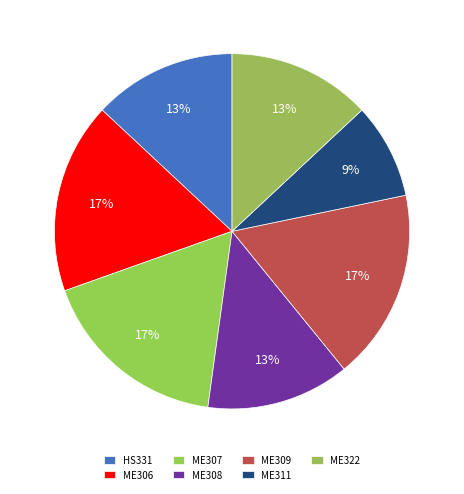

Which slice is the largest?

ME306